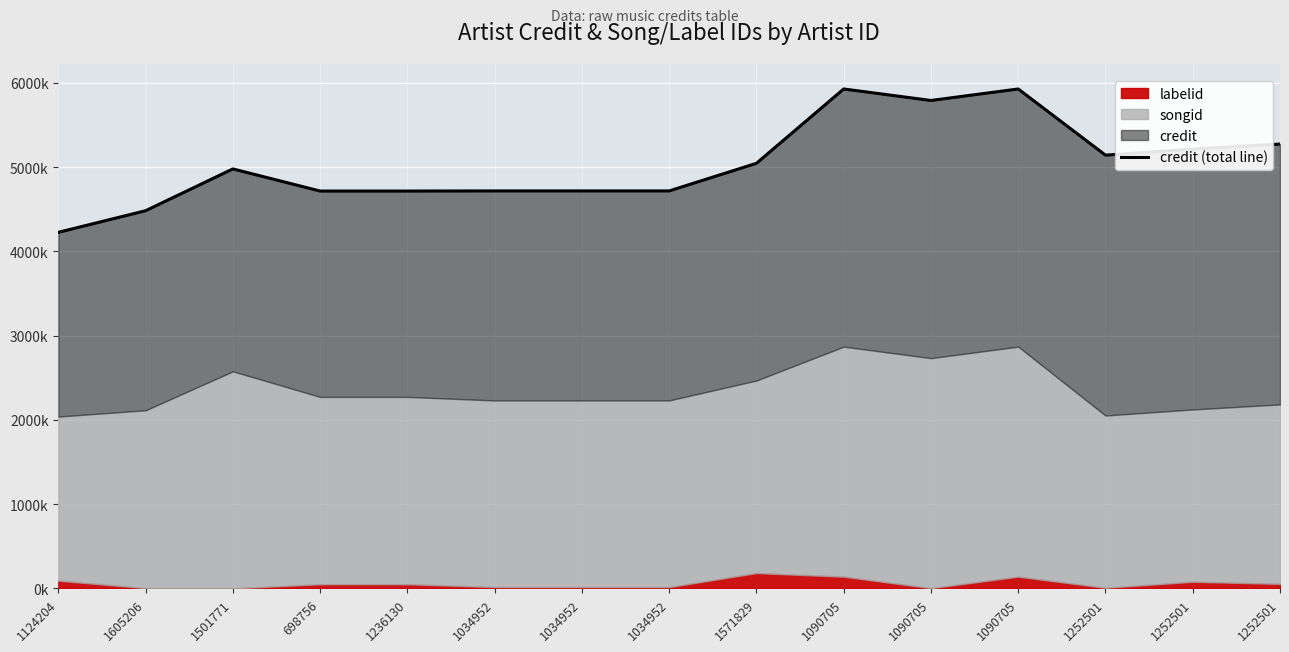

What is the average value?

5038.8